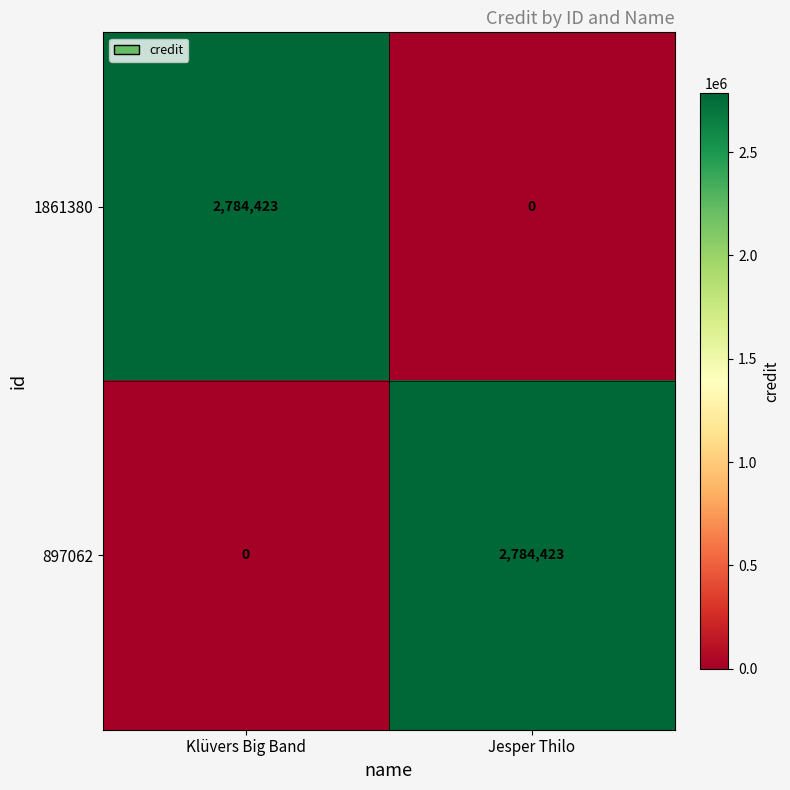

What is the sum of all 1861380 values?

2784423